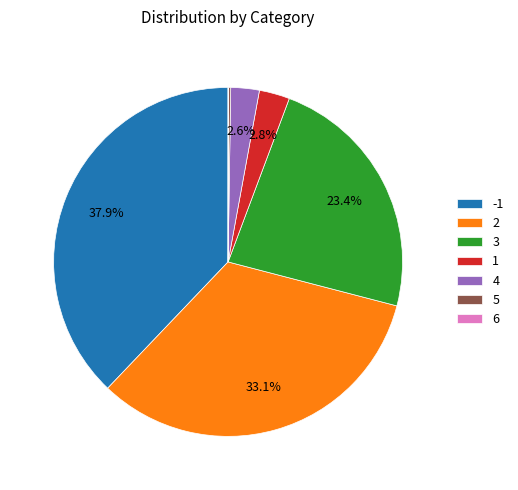

Is there a majority slice in this chart?

No